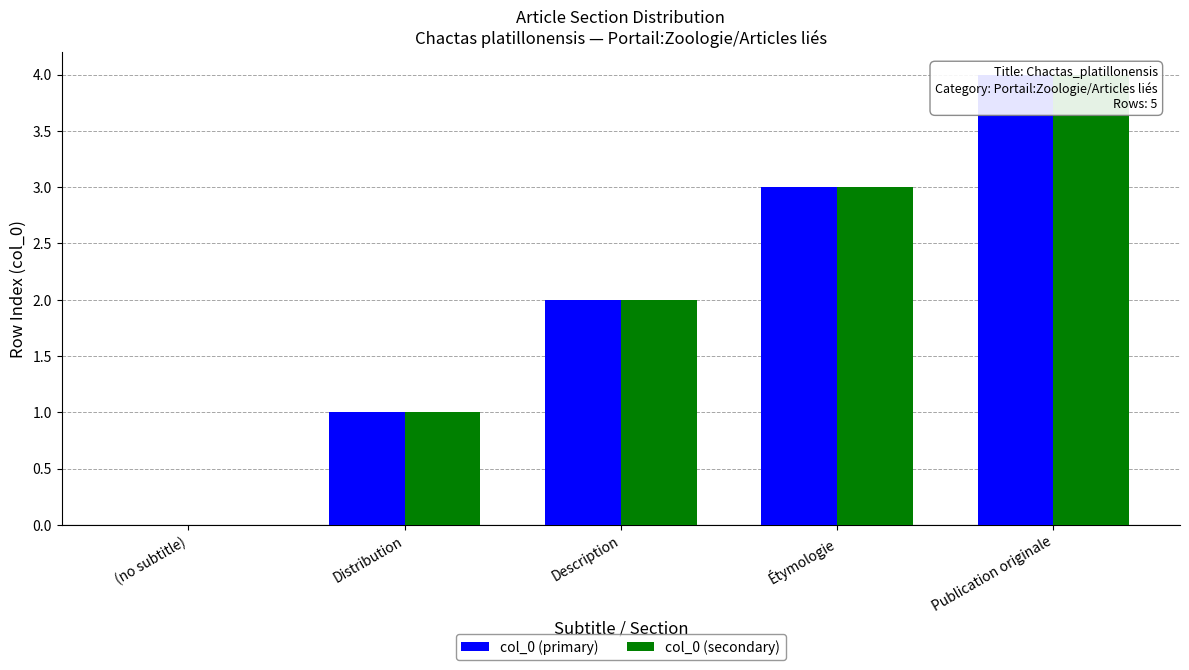

How many values in the col_0 (secondary) series exceed 2?

2